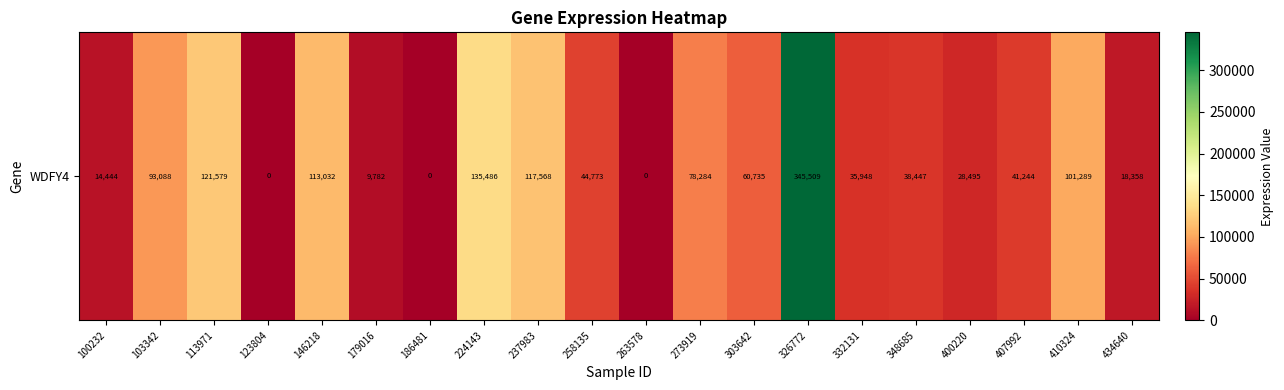

What is the approximate value at 348685?

38447